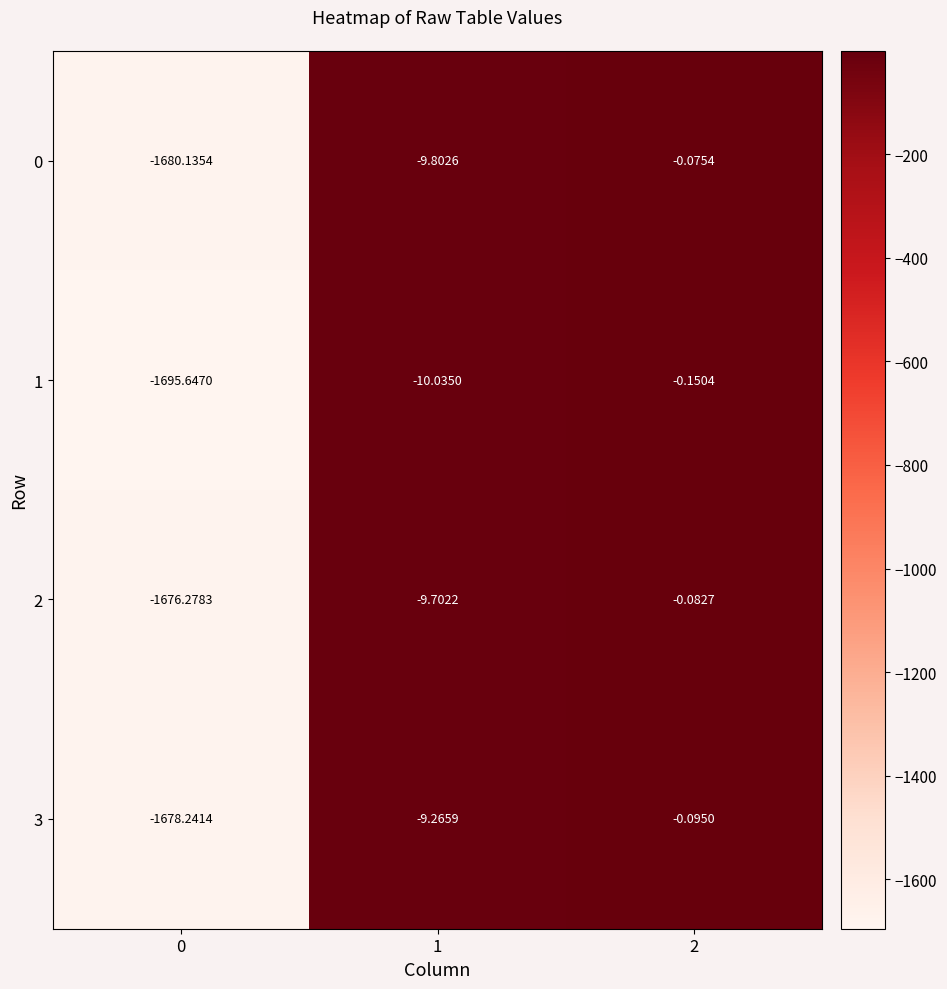

Is the value of 1 at 0 greater than the value of 3 at 1?

No